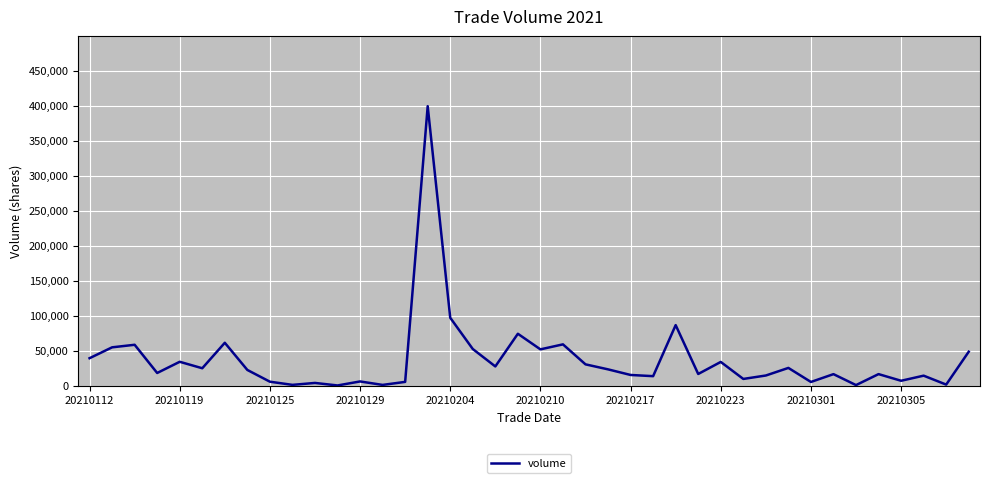

What is the greatest value displayed?

399119